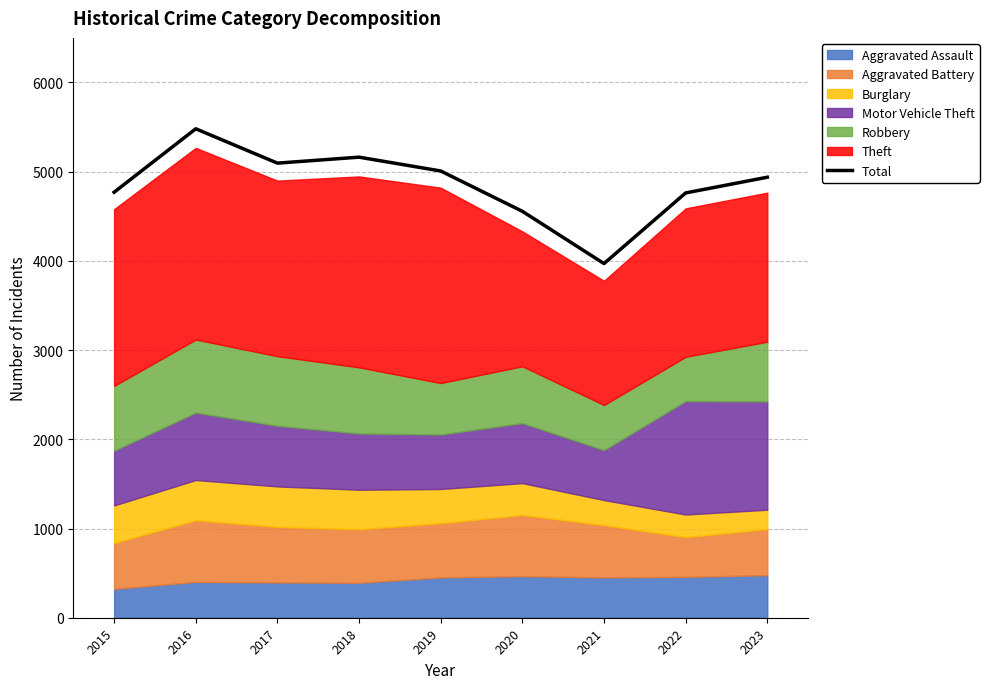

Reading right to left, what are all the values shown in this chart?

2023=4938	2022=4762	2021=3970	2020=4556	2019=5008	2018=5163	2017=5096	2016=5481	2015=4770